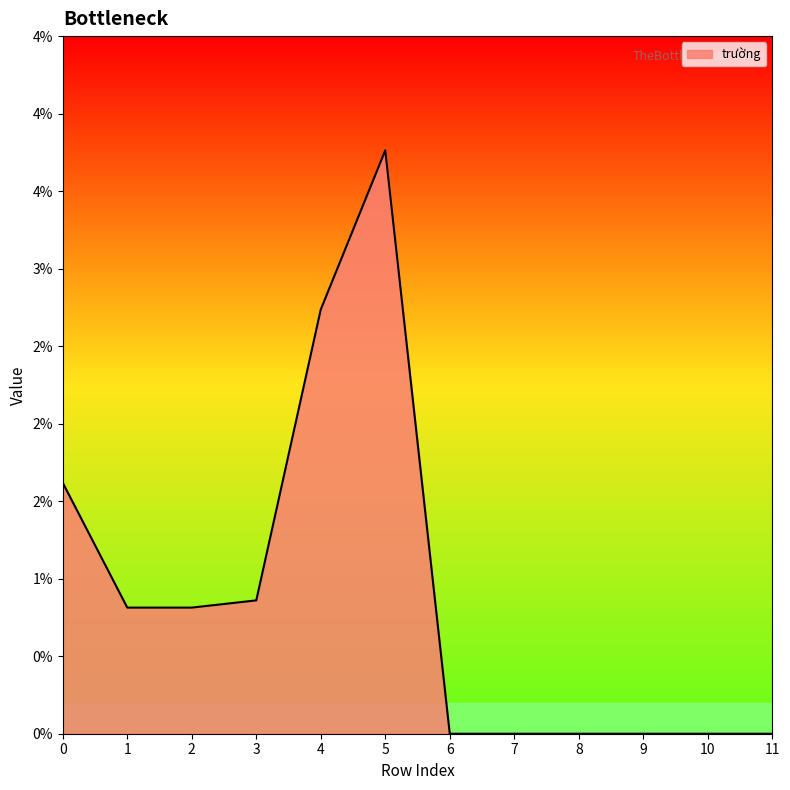

Rank the categories by value from lowest to highest.

6, 7, 8, 9, 10, 11, 1, 2, 3, 0, 4, 5